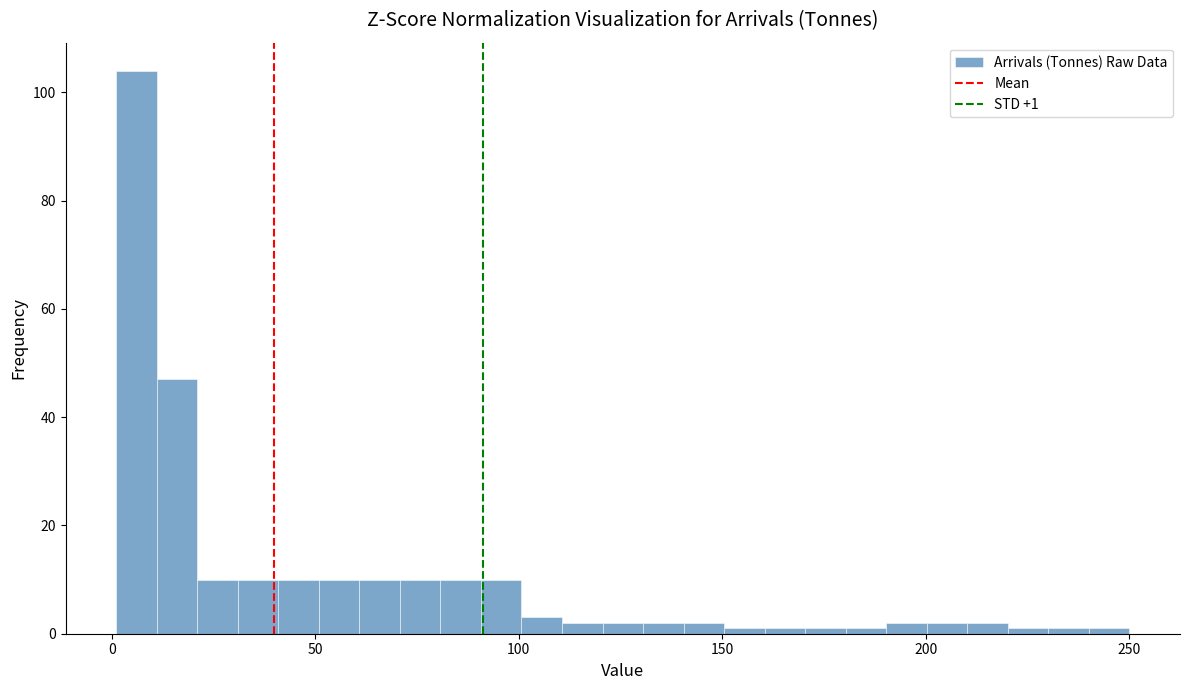

Around what value on the x-axis is the tallest bar? Give the approximate position of its centre, as read against the axis.

5